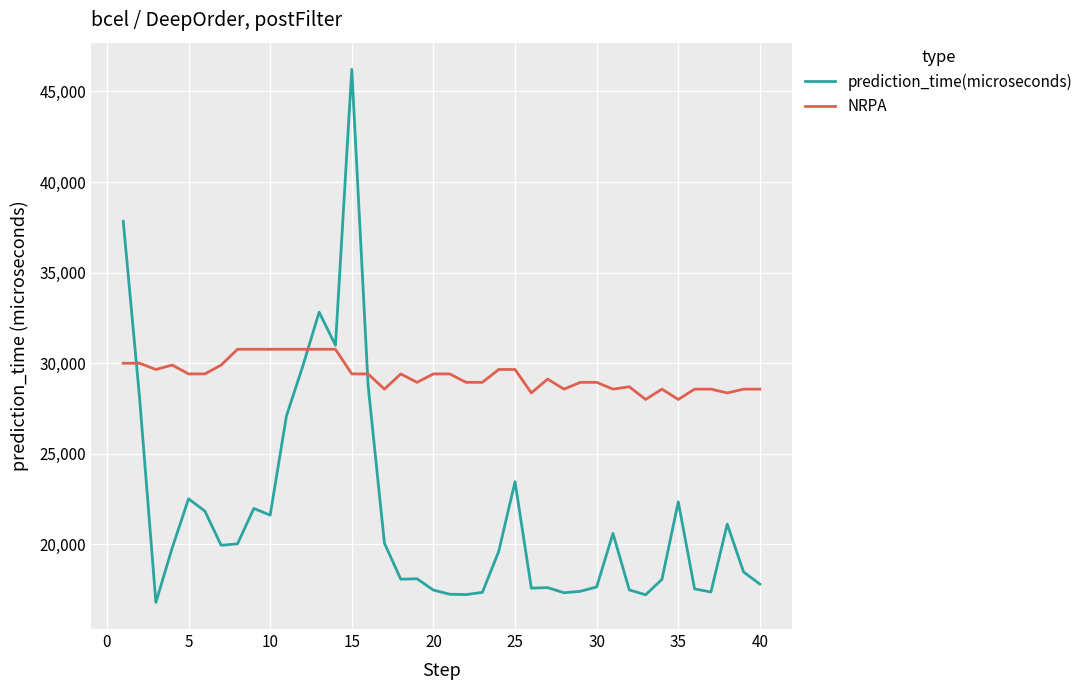

In prediction_time(microseconds), how many points are lower than both neighbors (excluding endpoints)?

10